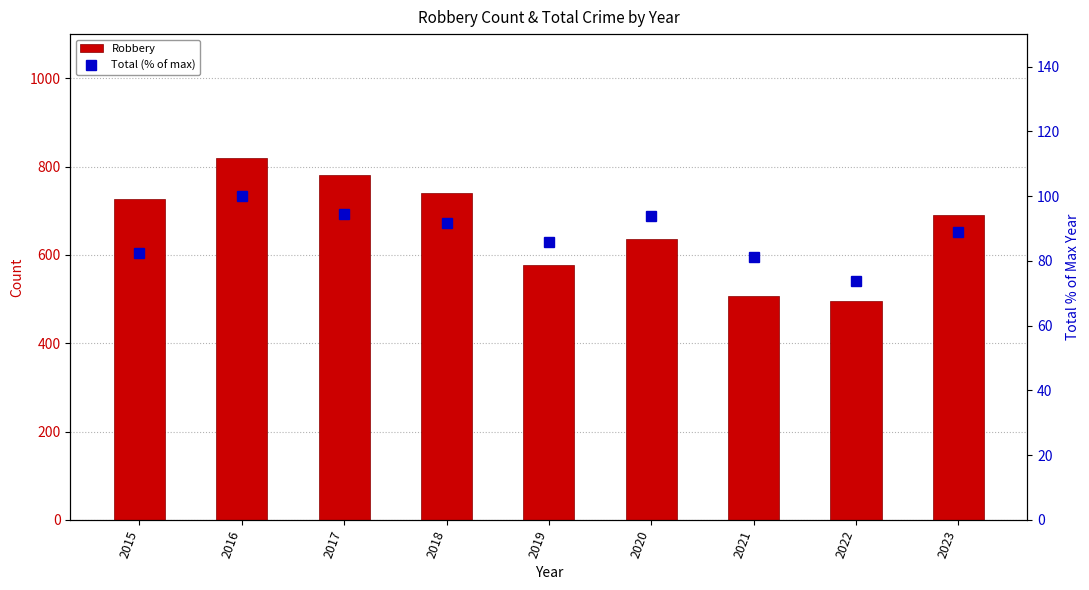

Does the chart contain any negative values?

No